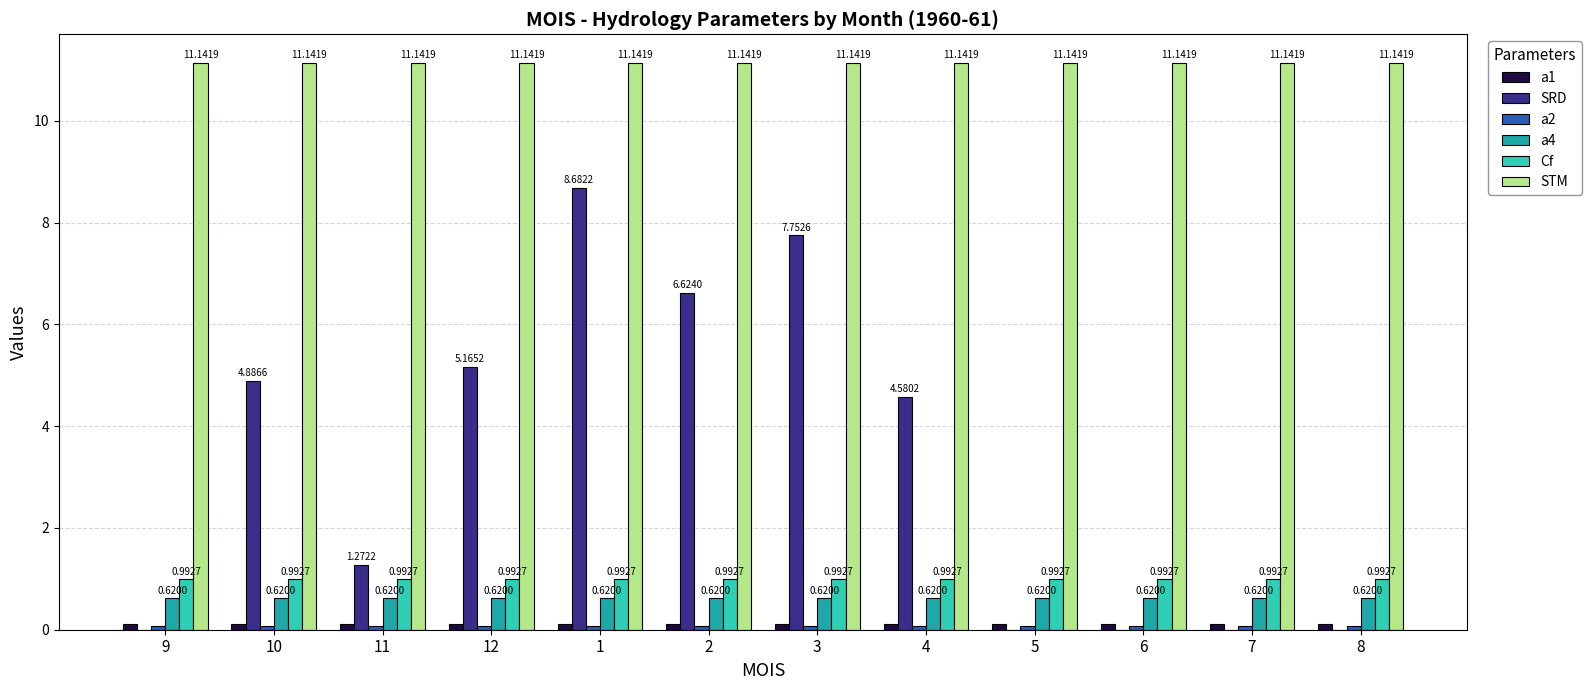

The STM series shows 18.4 at 5. True or false?

False